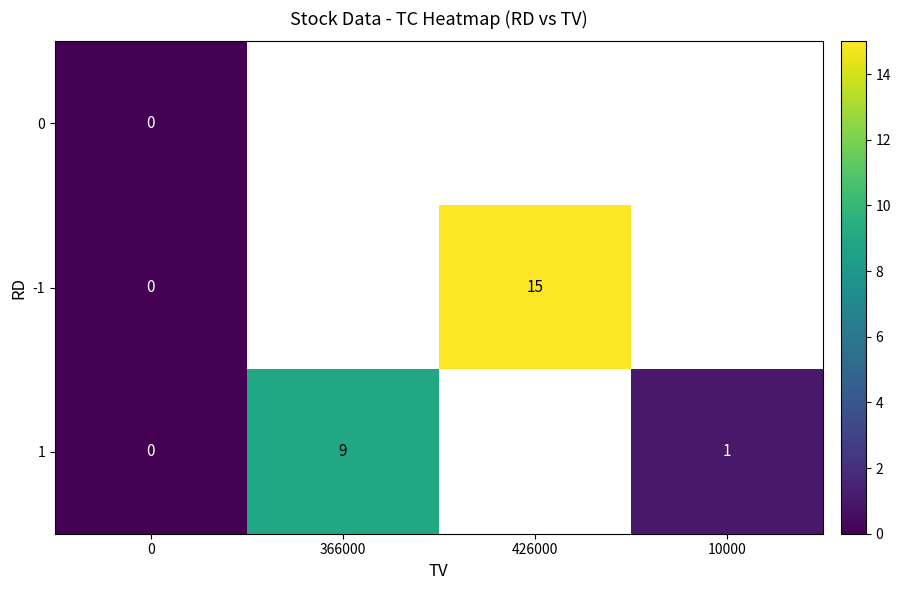

Is it true that 1 equals 15.3 at 366000?

False